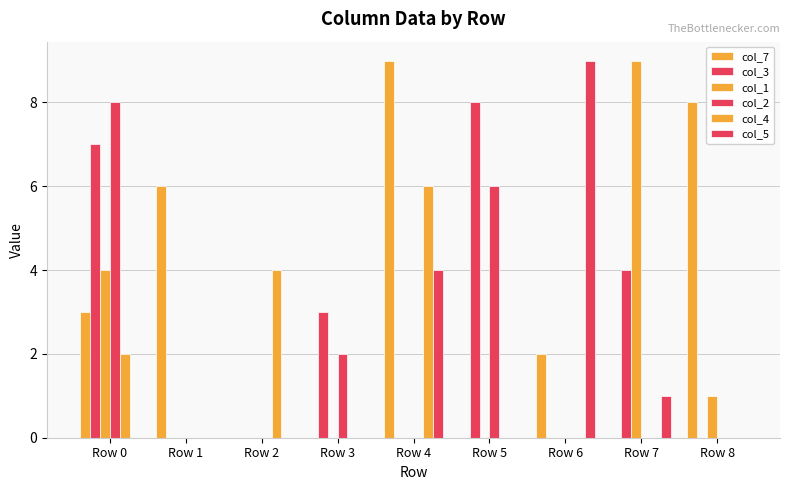

How many distinct data groups are displayed?

6